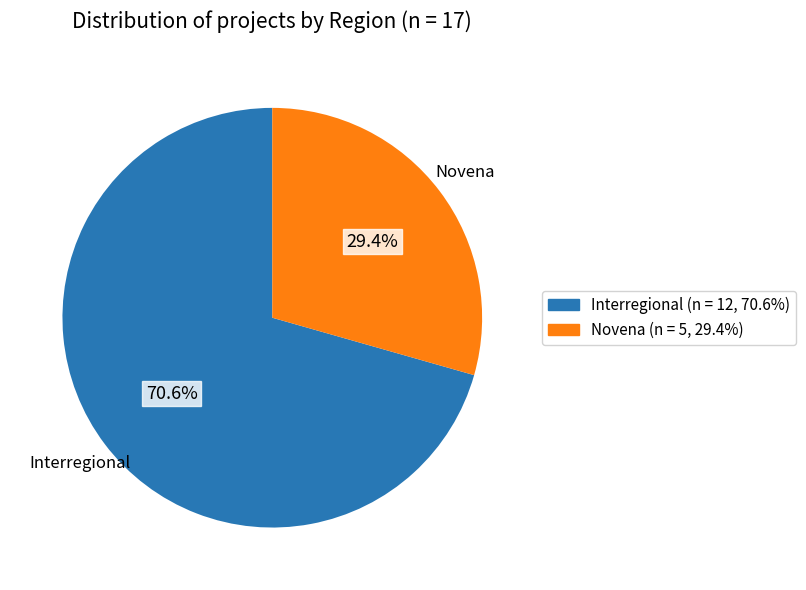

What percentage is the Novena slice, to the nearest percent?

29%